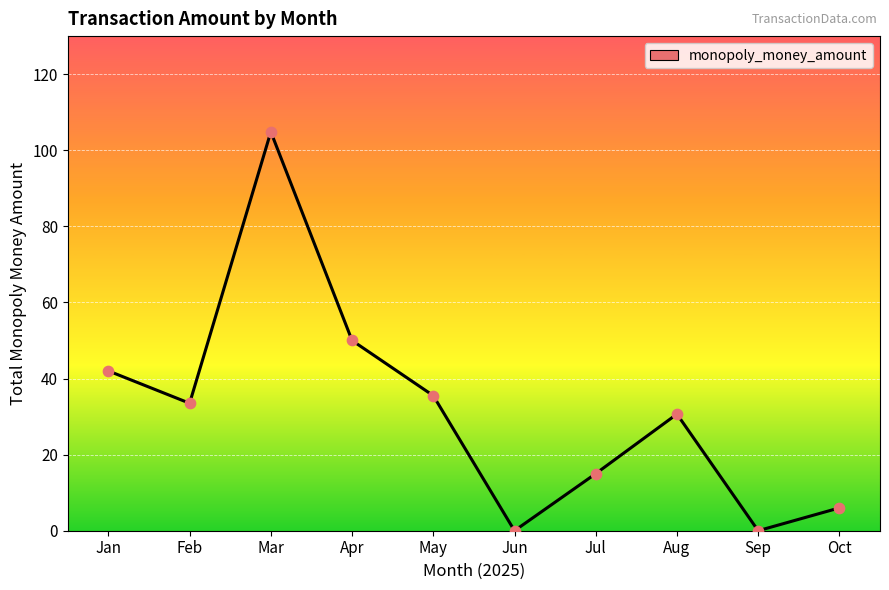

What is the change in value from Jan to Sep?

-42.0